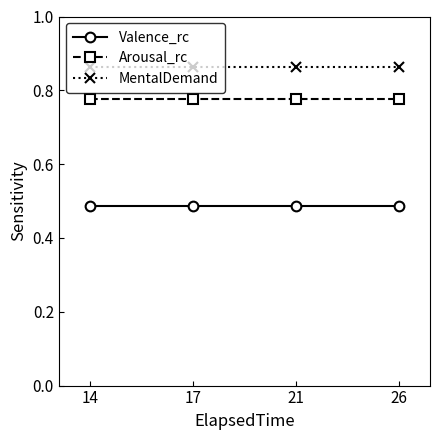

Does the chart have visible grid lines?

No